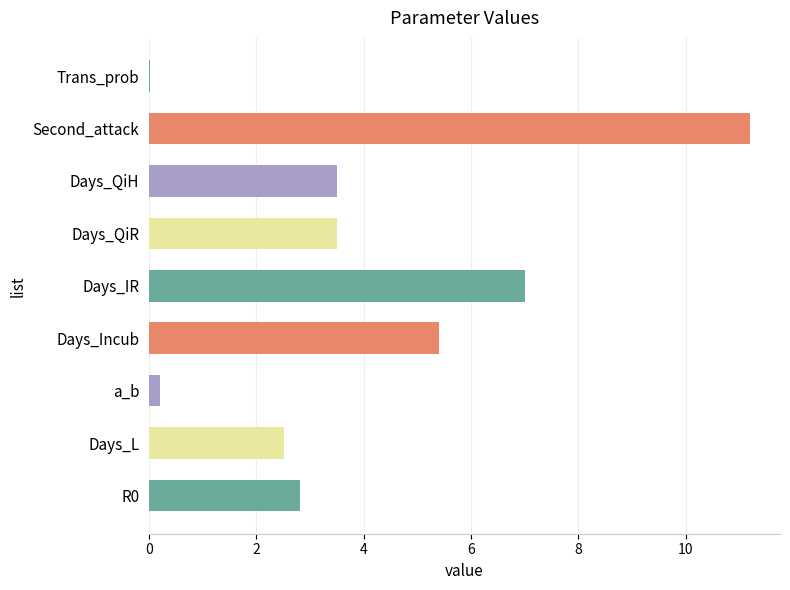

What is the greatest value displayed?

11.2